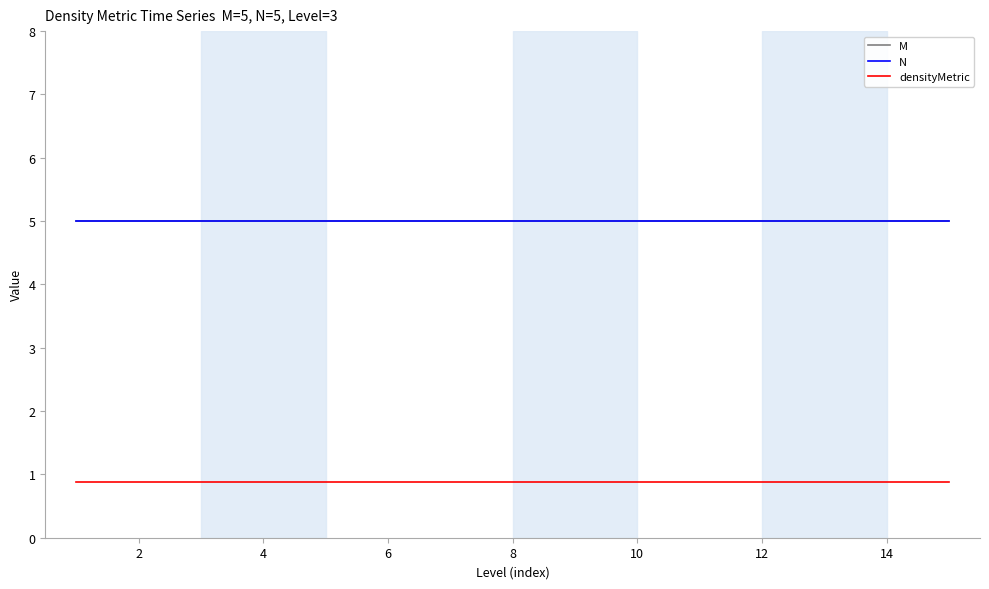

Does the chart have visible grid lines?

No